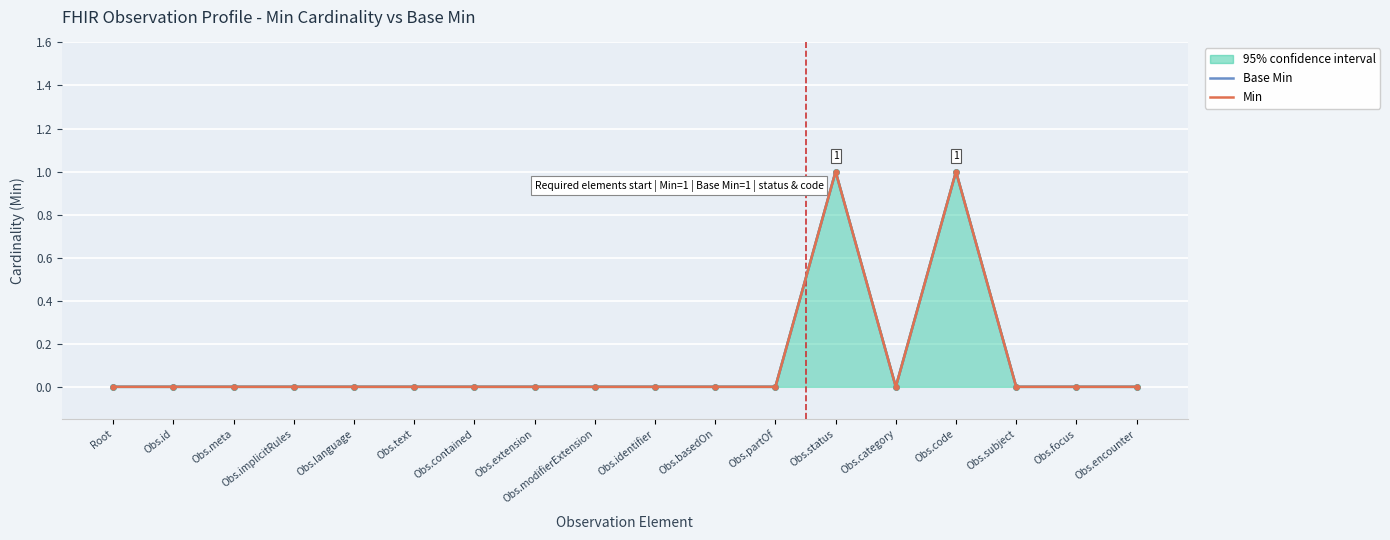

How many Base Min values are between 0 and 1?

18